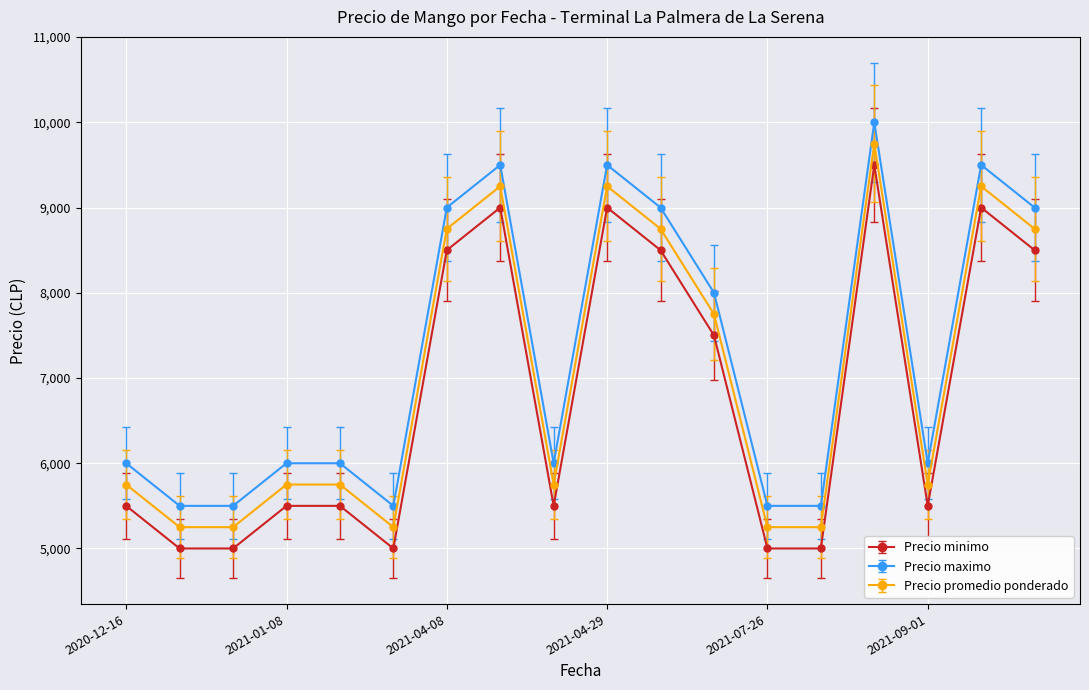

What is the difference between the second highest and minimum values in the Precio minimo series?

4000